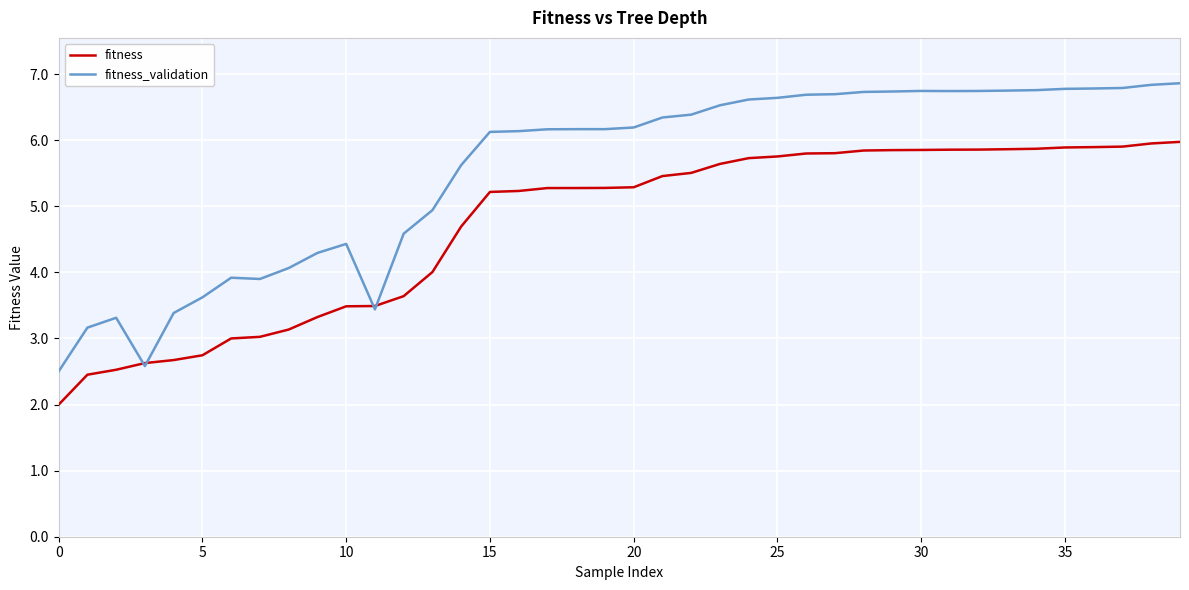

Which series has the widest spread of values?

fitness_validation